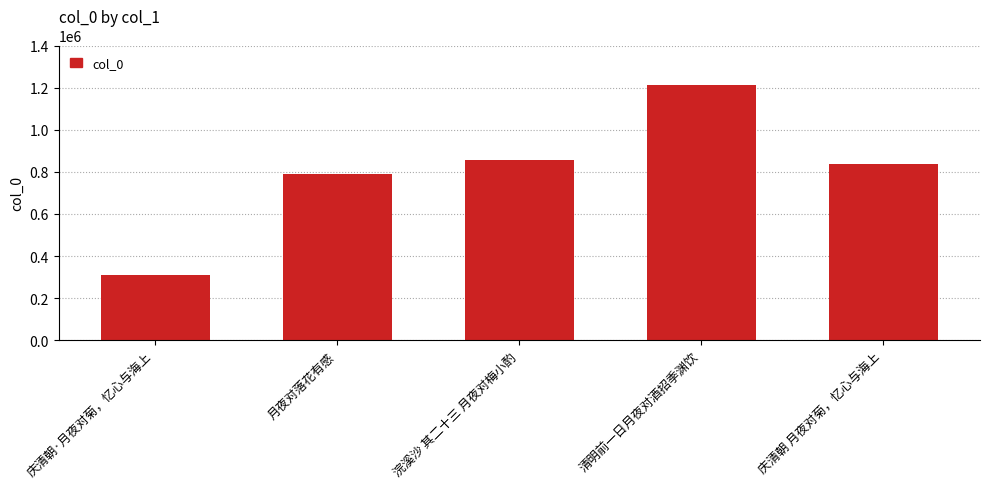

At which category does the chart reach its minimum across all series?

庆清朝·月夜对菊，忆心与海上